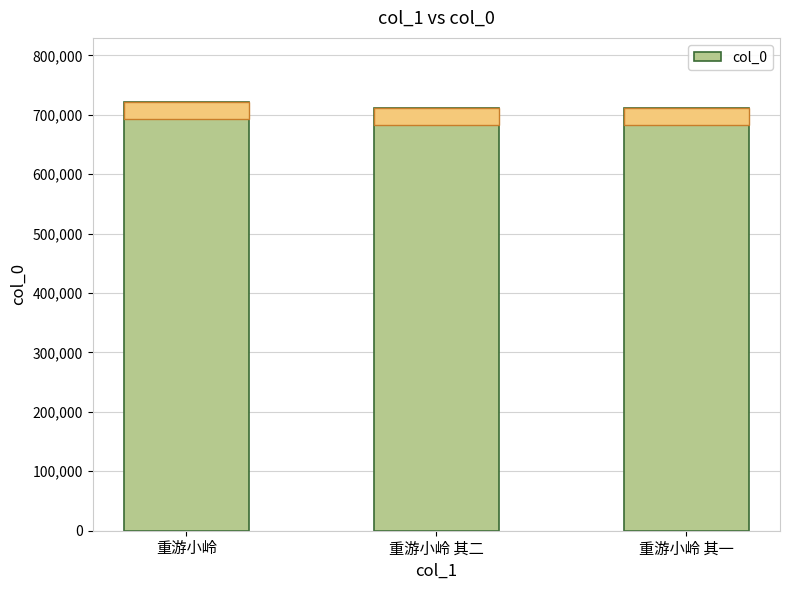

How many bars are there in total?

3